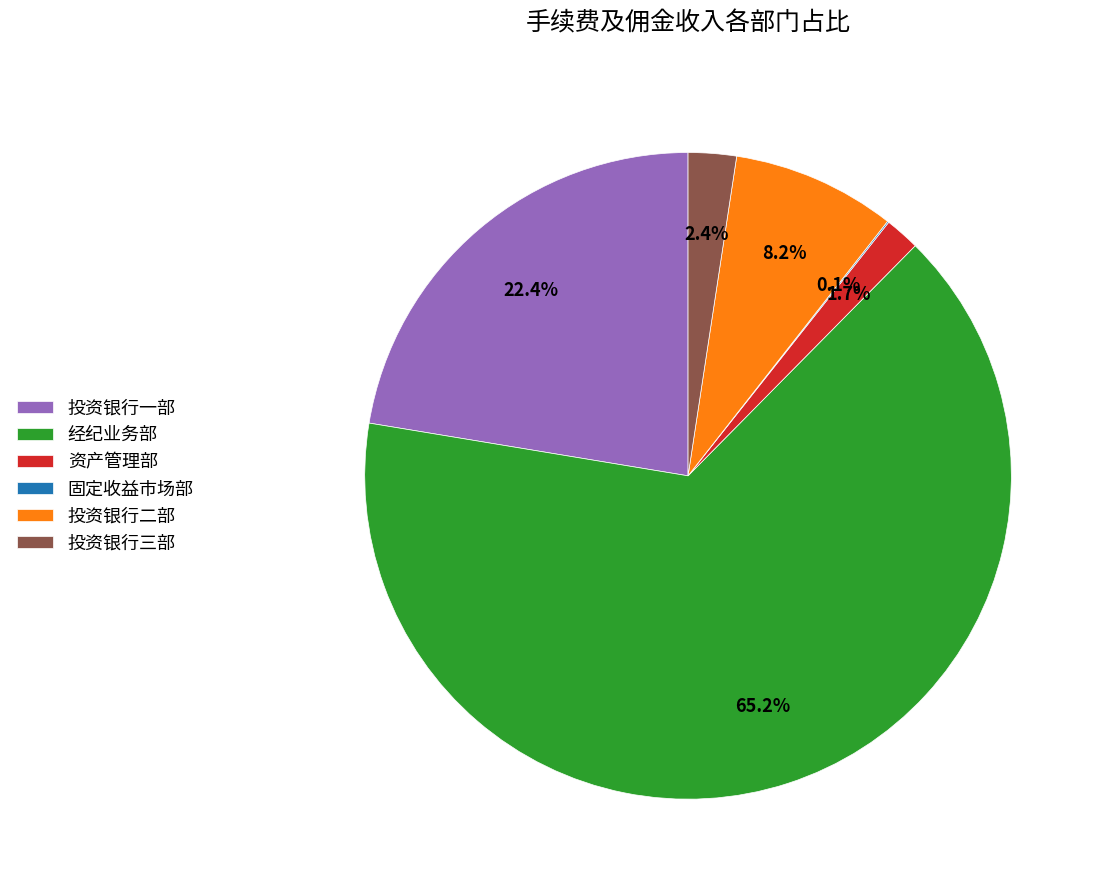

Do 投资银行二部 and 投资银行三部 together represent more than half of the pie?

No